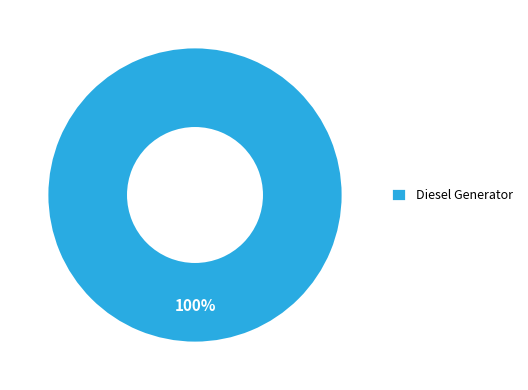

What is the majority slice?

Diesel Generator